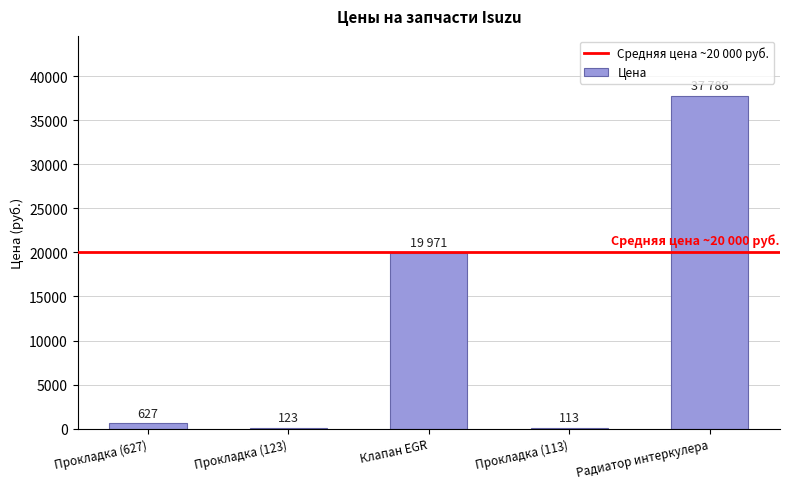

What is the greatest value displayed?

37786